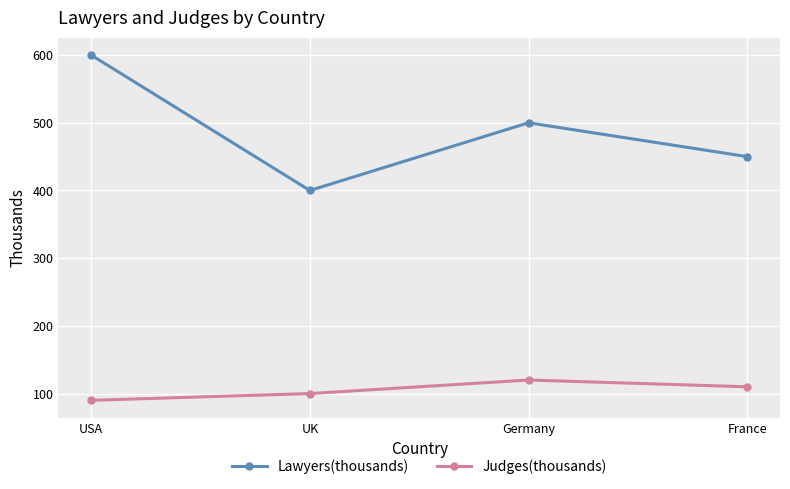

True or false: Lawyers(thousands) has a value of 188 at Germany.

False